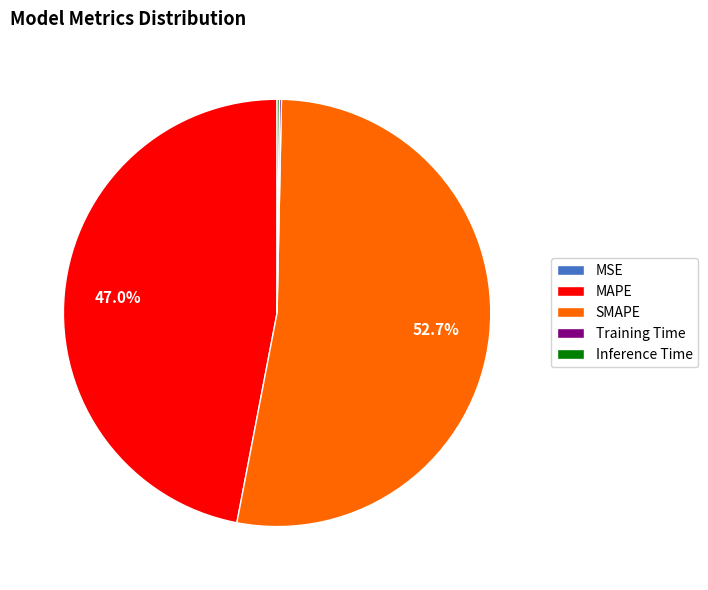

Which slice is the largest?

SMAPE